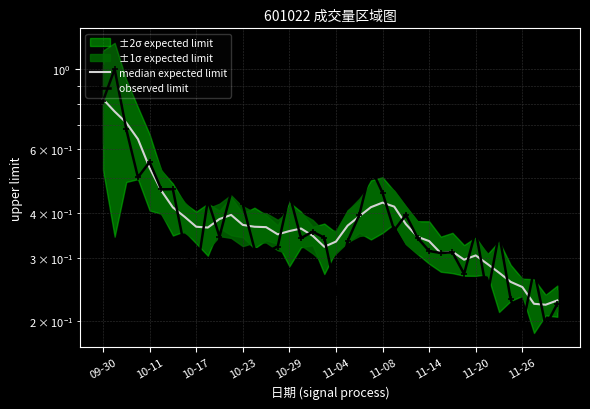

Which series ends up on top after the final intersection of observed limit and median expected limit?

median expected limit